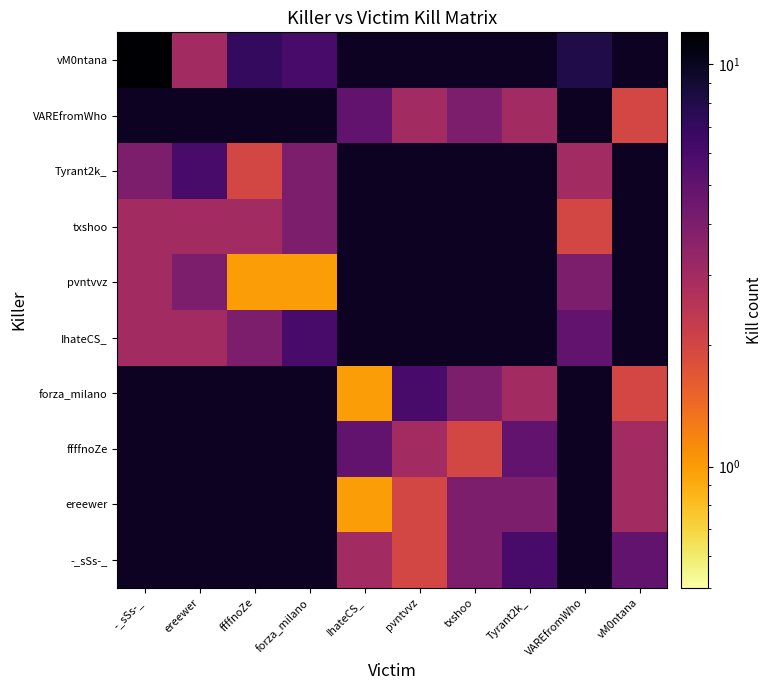

Is the value of txshoo at ereewer greater than the value of forza_milano at pvntvvz?

No